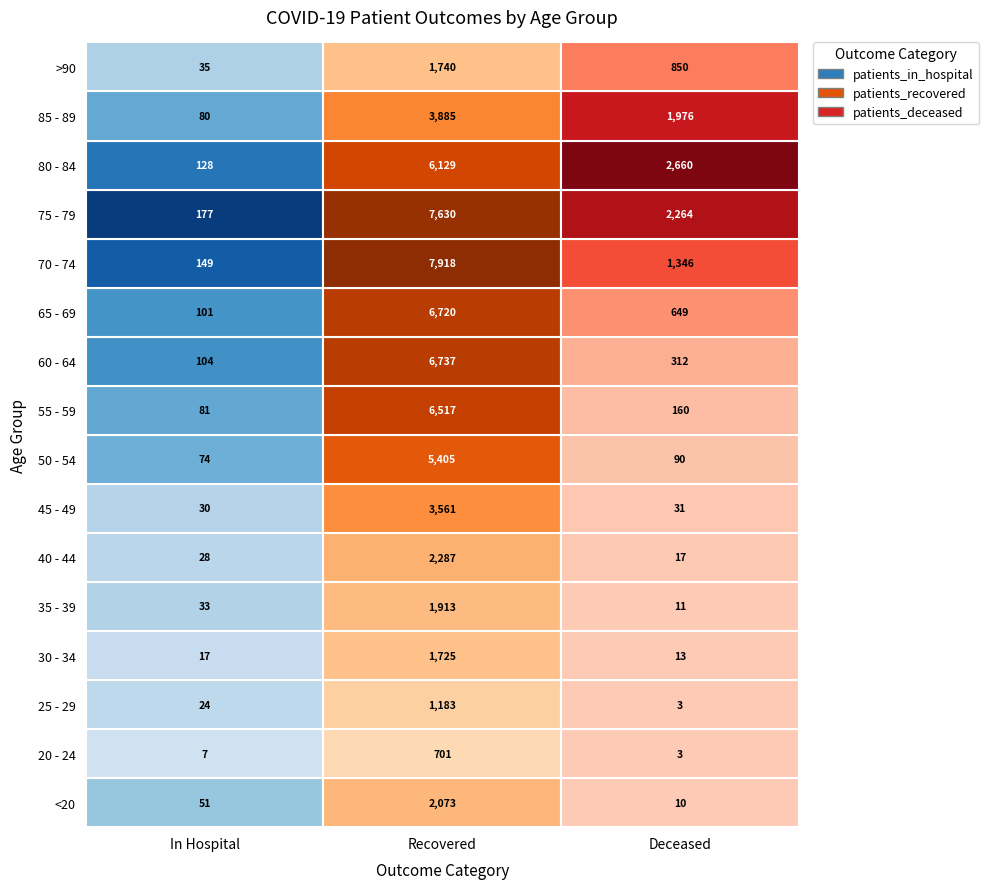

Count the number of data series in this chart.

16